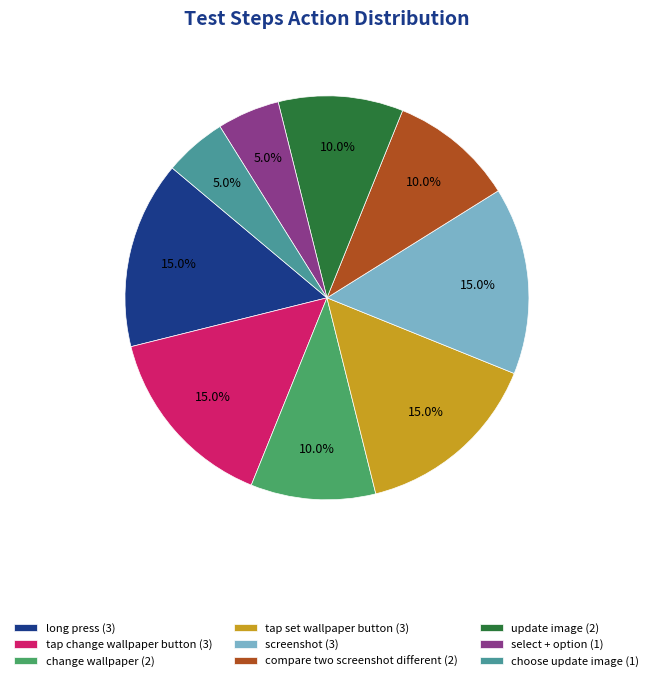

True or false: tap set wallpaper button accounts for 15% of the total.

True